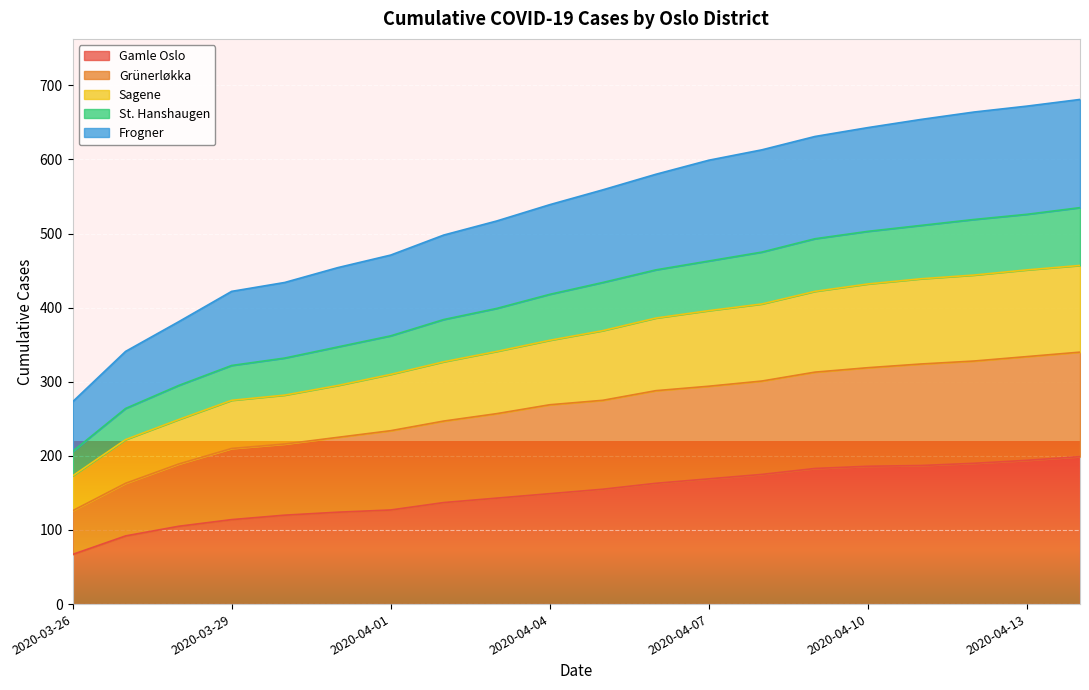

True or false: Grünerløkka has a value of 294 at 2020-04-07.

True